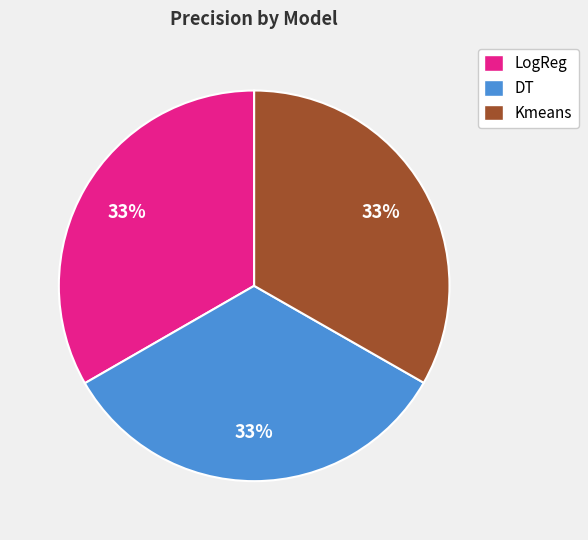

To the nearest percent, what portion does DT represent?

33%